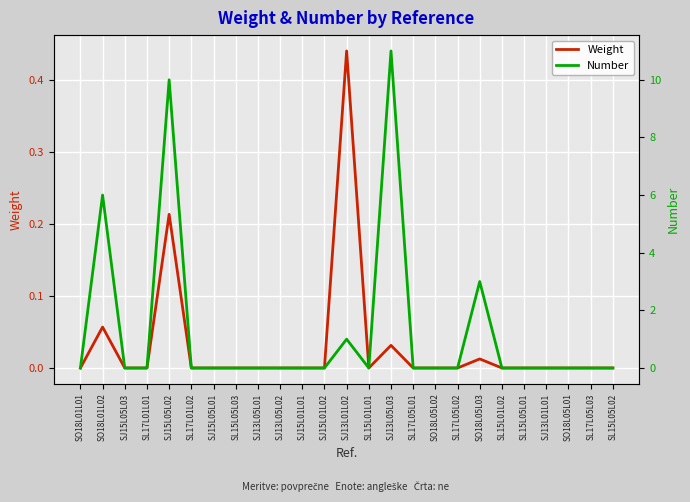

Between SJ15L01L02 and SL15L01L02, which series saw the biggest shift?

Weight